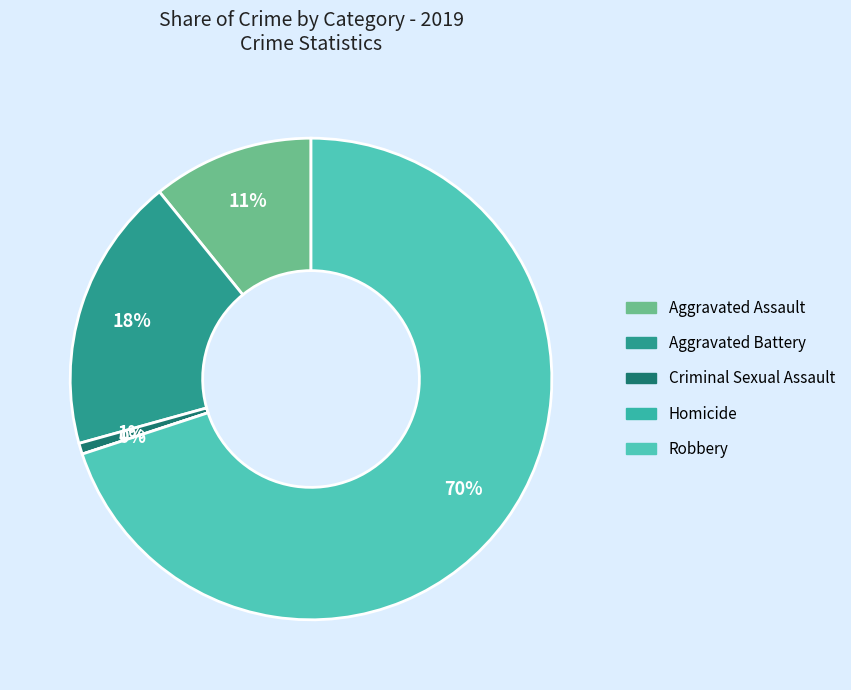

What is the smallest slice in the pie chart?

Homicide